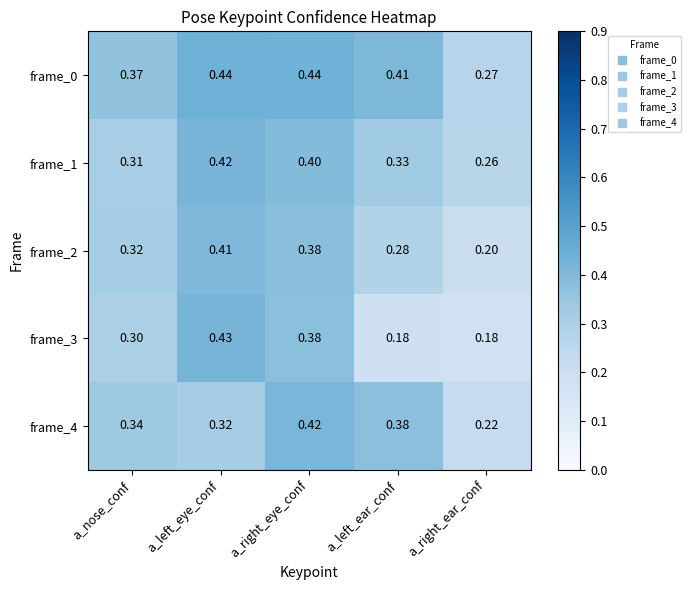

At which label does frame_2 reach its minimum?

a_right_ear_conf